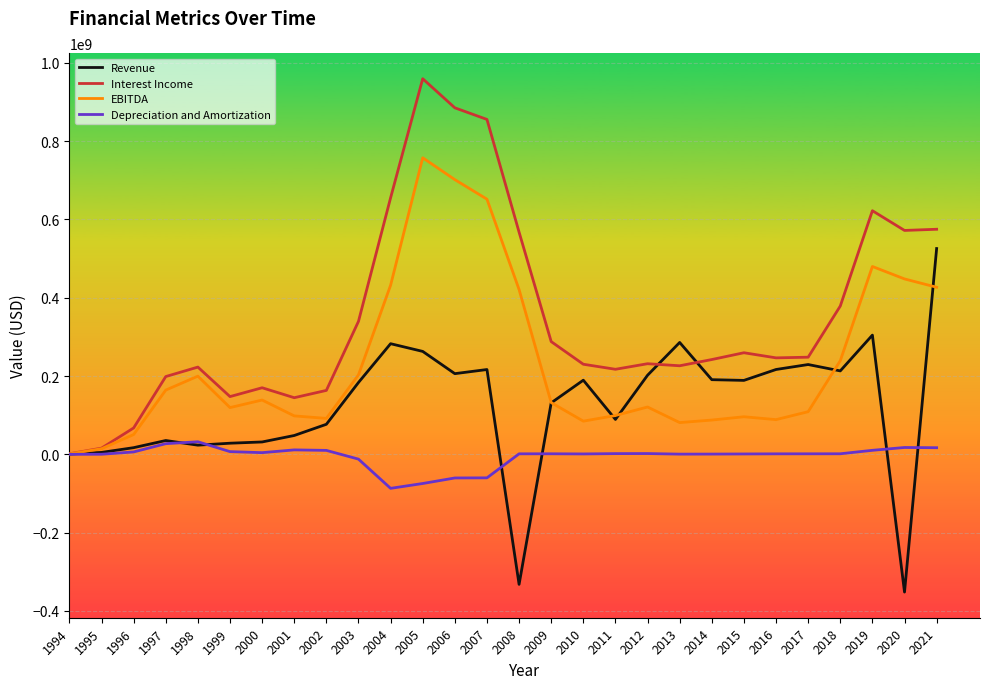

What is the difference between the maximum and second lowest values in the Depreciation and Amortization series?

106630000